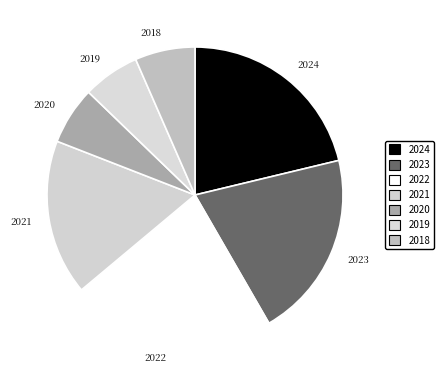

Which has a higher value, 2024 or 2021?

2024